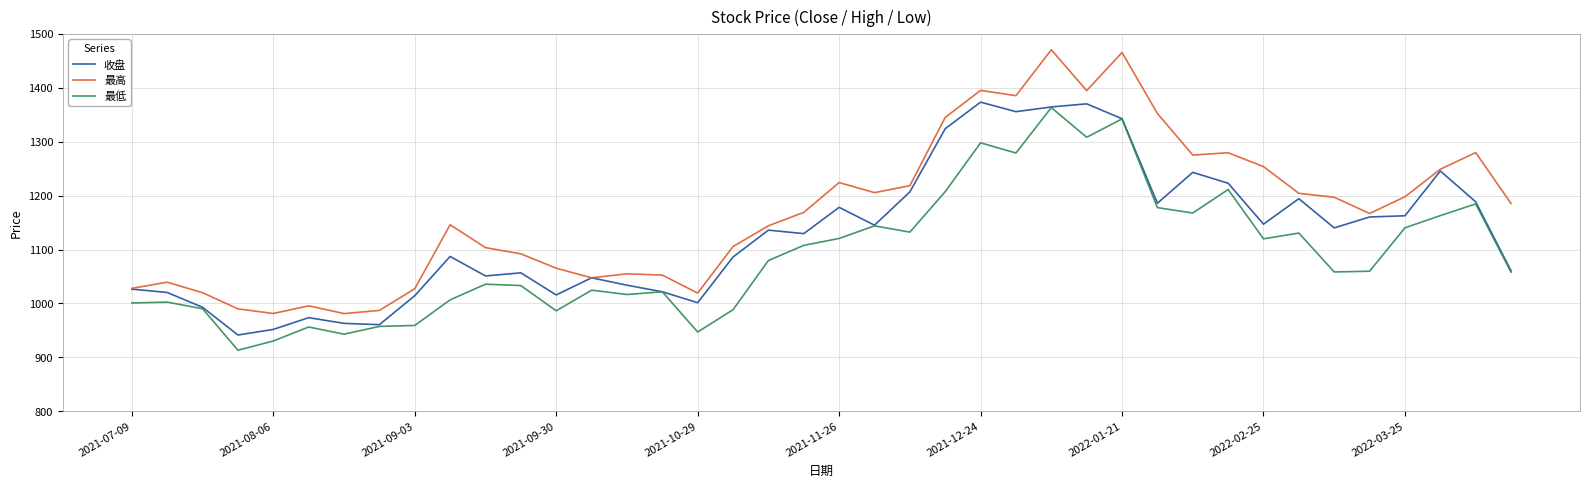

True or false: 最低 and 最高 intersect in this chart.

False